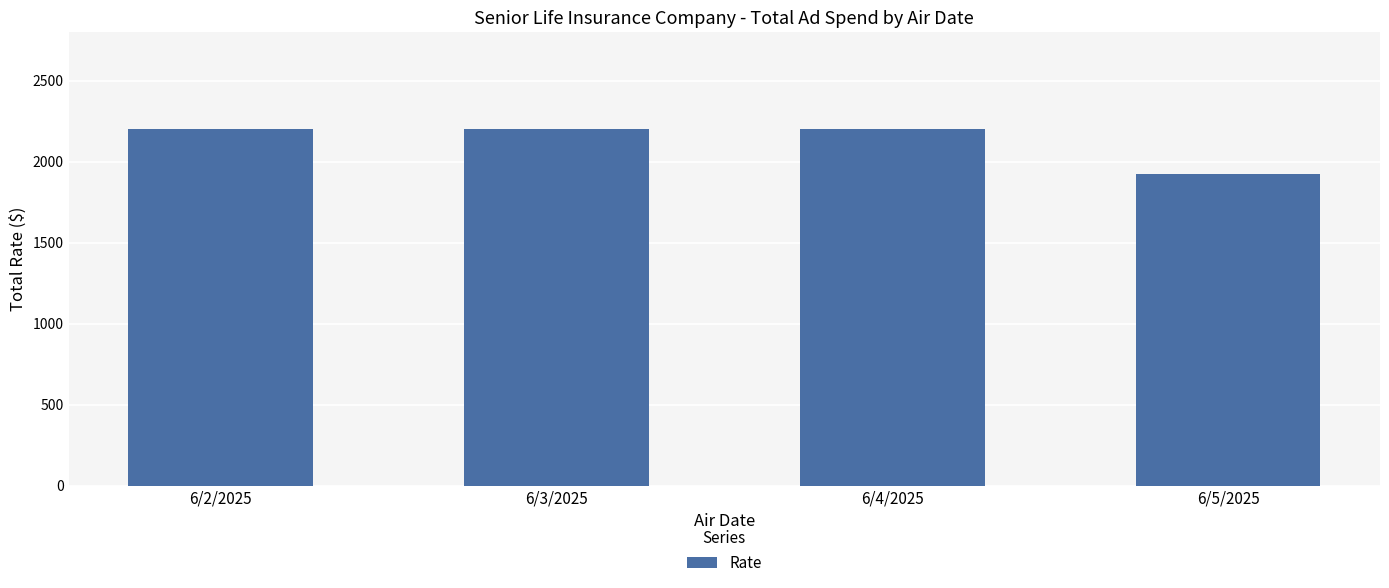

Which category has the lowest value across all series?

6/5/2025